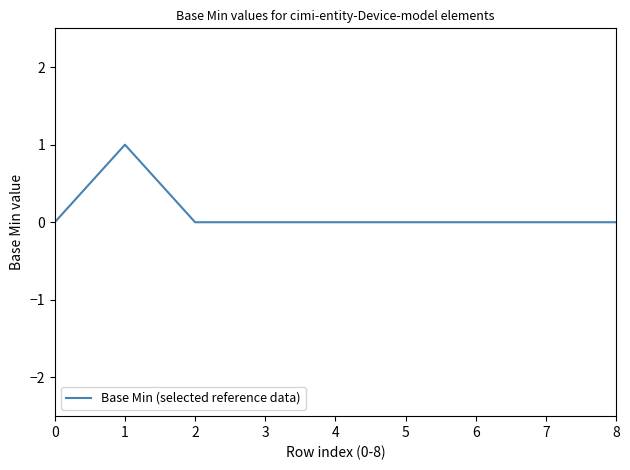

The chart shows a value of 2 at 1. True or false?

False